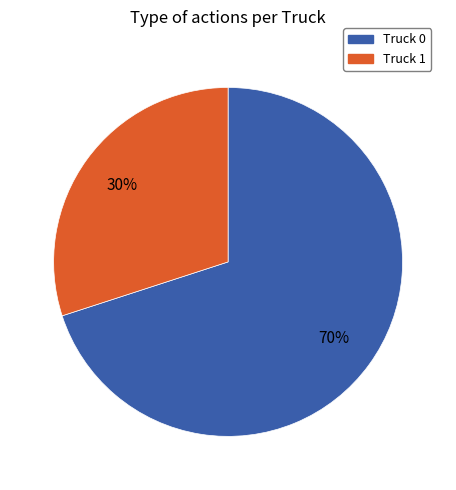

How many slices are in this pie chart?

2